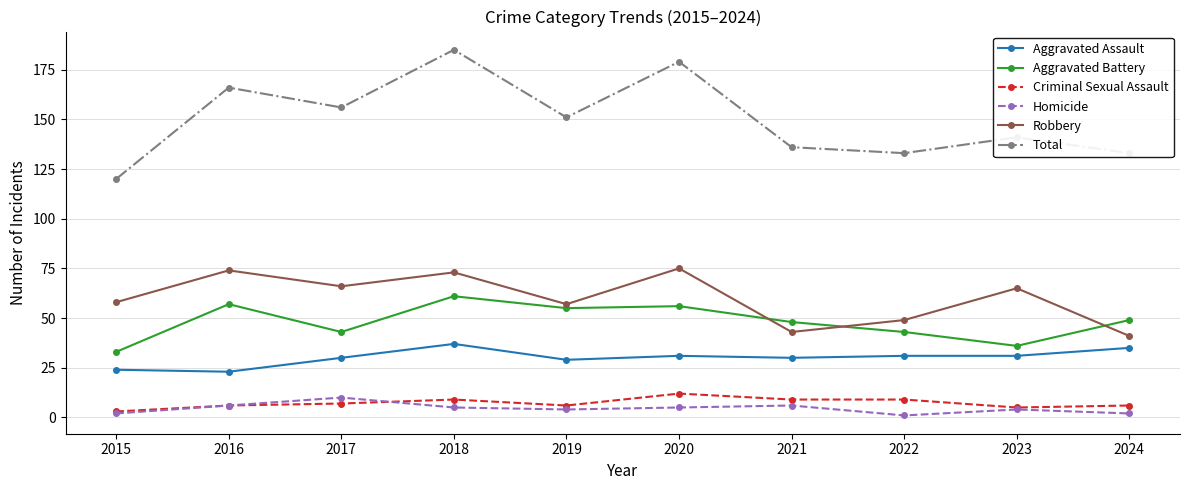

At 2022, list the series in order from smallest to largest.

Homicide, Criminal Sexual Assault, Aggravated Assault, Aggravated Battery, Robbery, Total